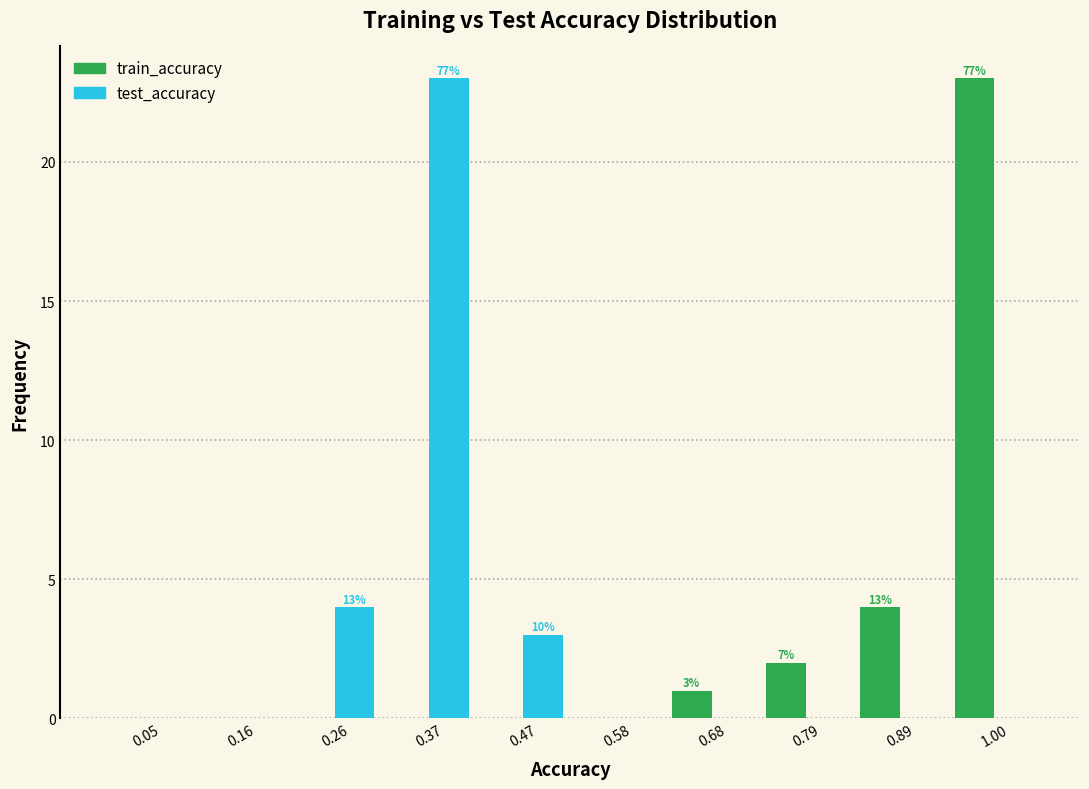

In the train_accuracy series, which range on the x-axis has the tallest bar?

0.945 to 1.050